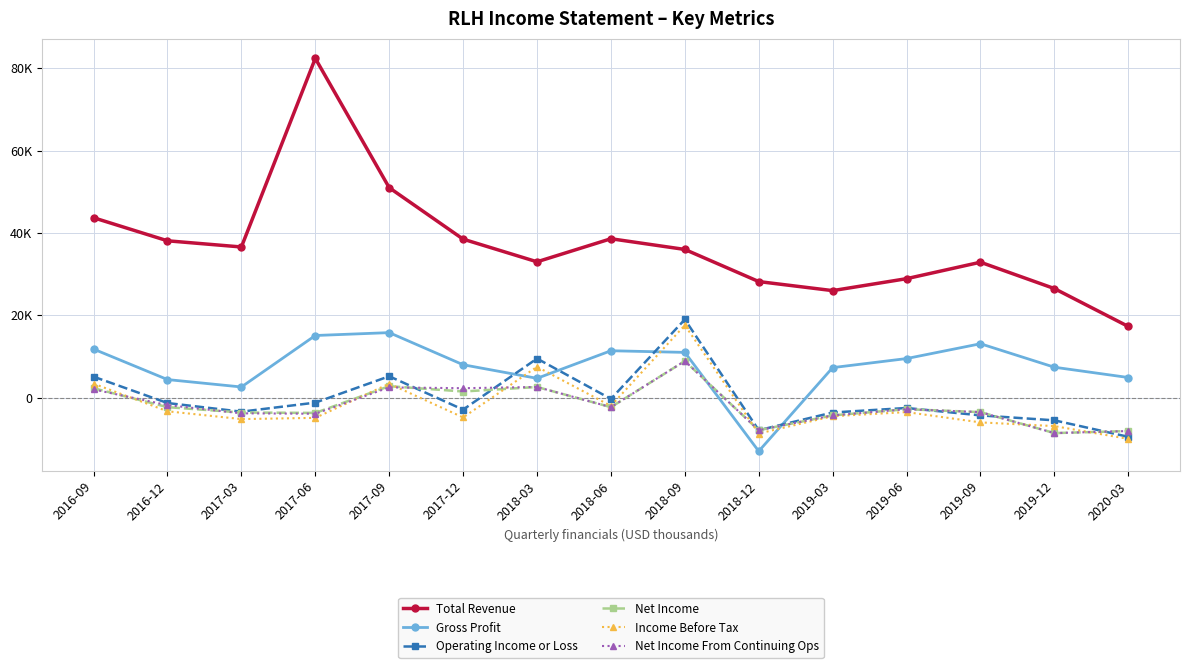

What are all the series names shown in the legend?

Total Revenue, Gross Profit, Operating Income or Loss, Net Income, Income Before Tax, Net Income From Continuing Ops